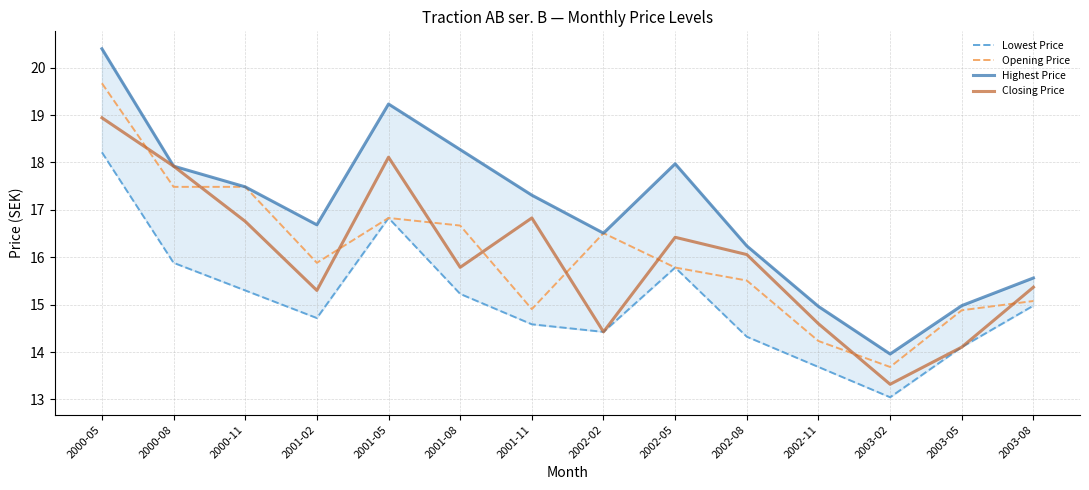

True or false: Closing Price and Lowest Price intersect in this chart.

False